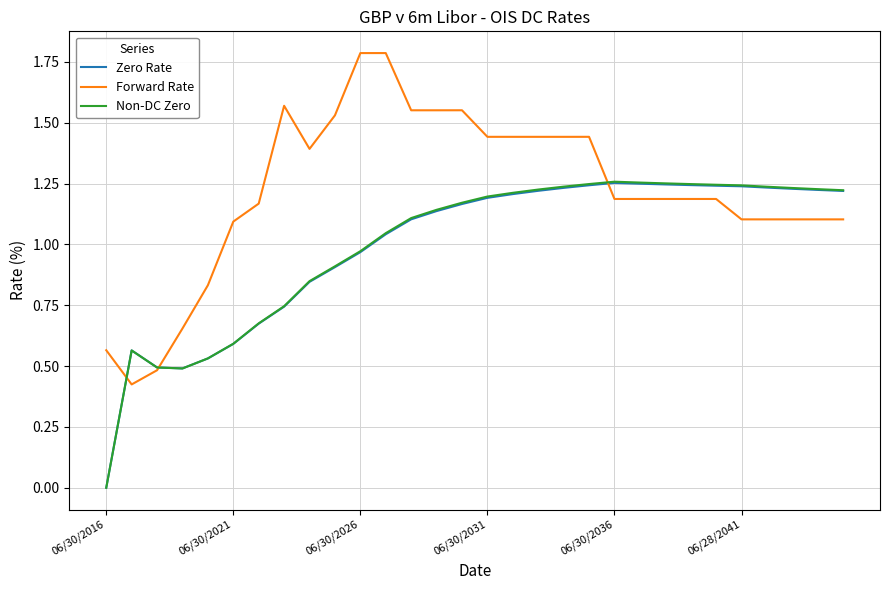

Which series has the widest spread of values?

Forward Rate